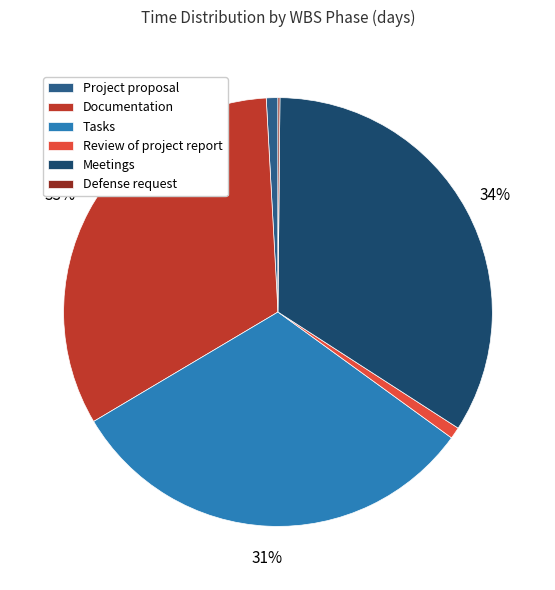

Which category has the biggest portion of the pie?

Meetings